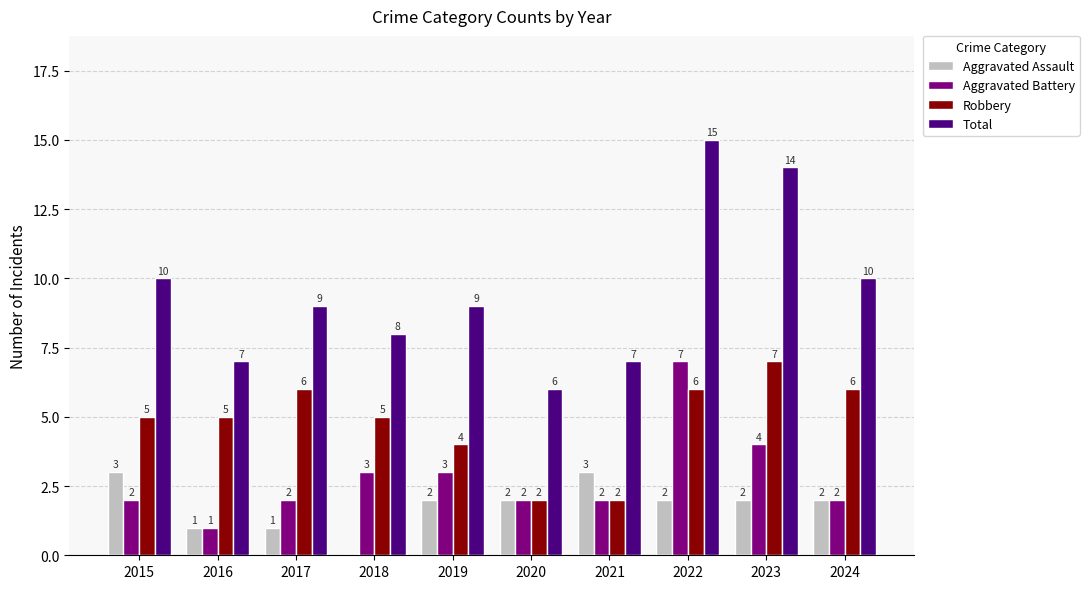

How many groups of bars are there?

10